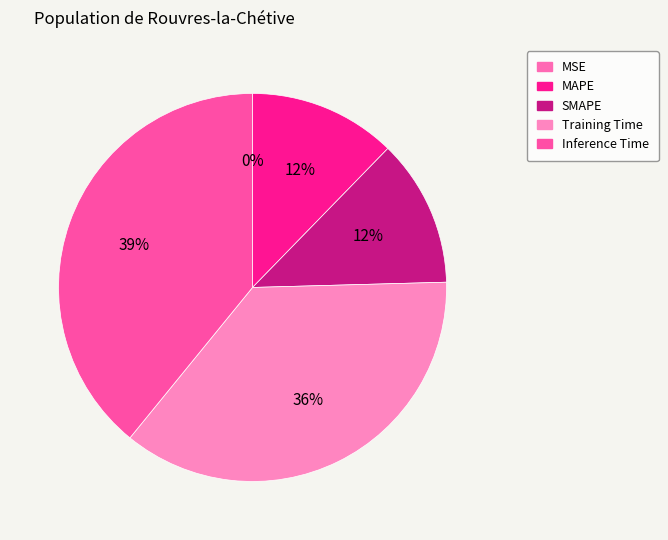

Is it true that Inference Time is 39% of the pie?

True